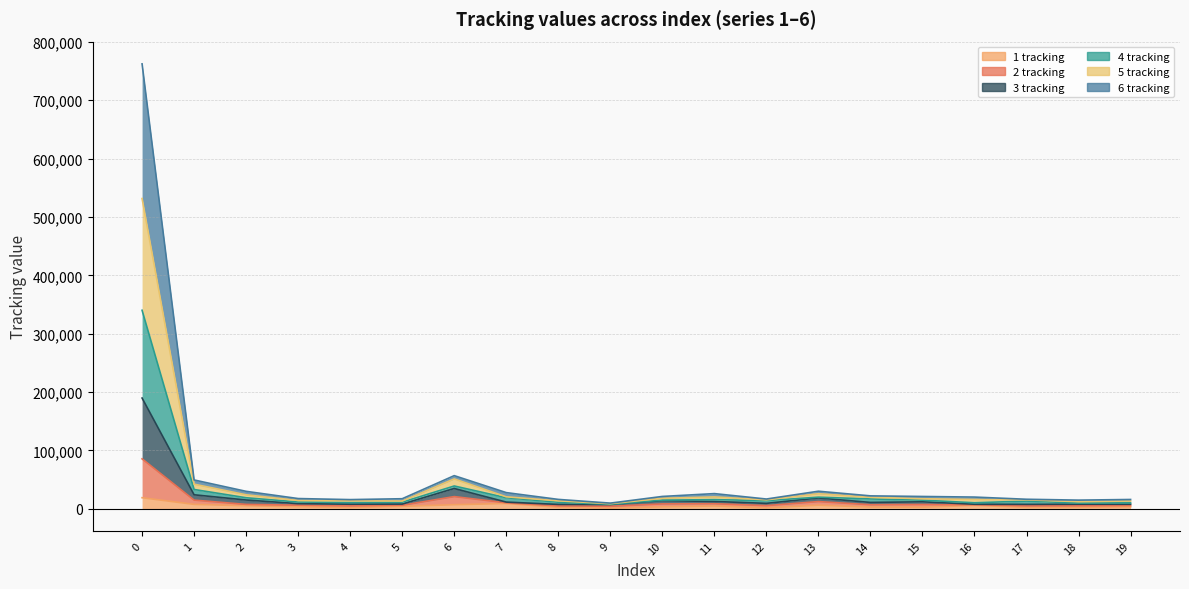

The value of 3 tracking at 4 is 10524. True or false?

True